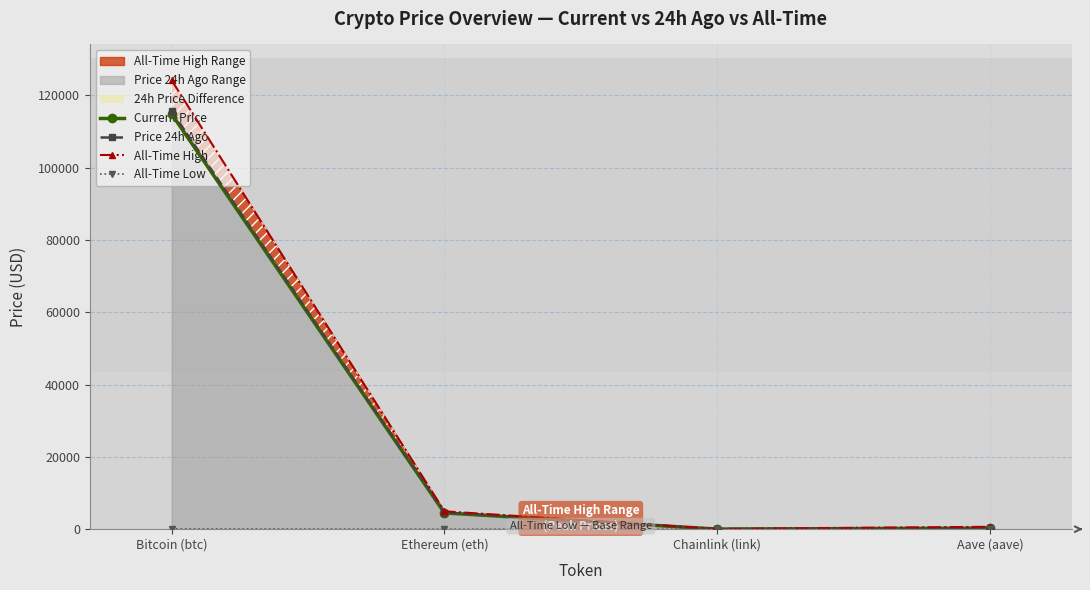

Which series has the largest total across all categories?

All-Time High